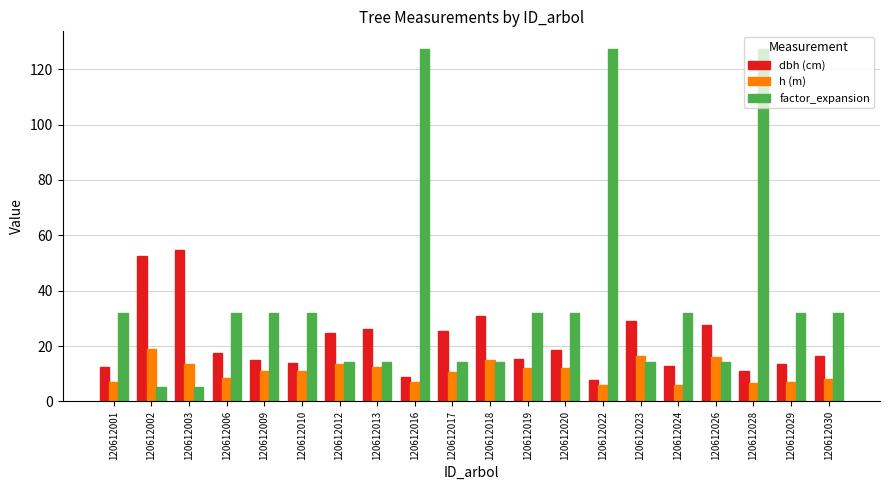

What is the total value across all series at 120612009?

57.7